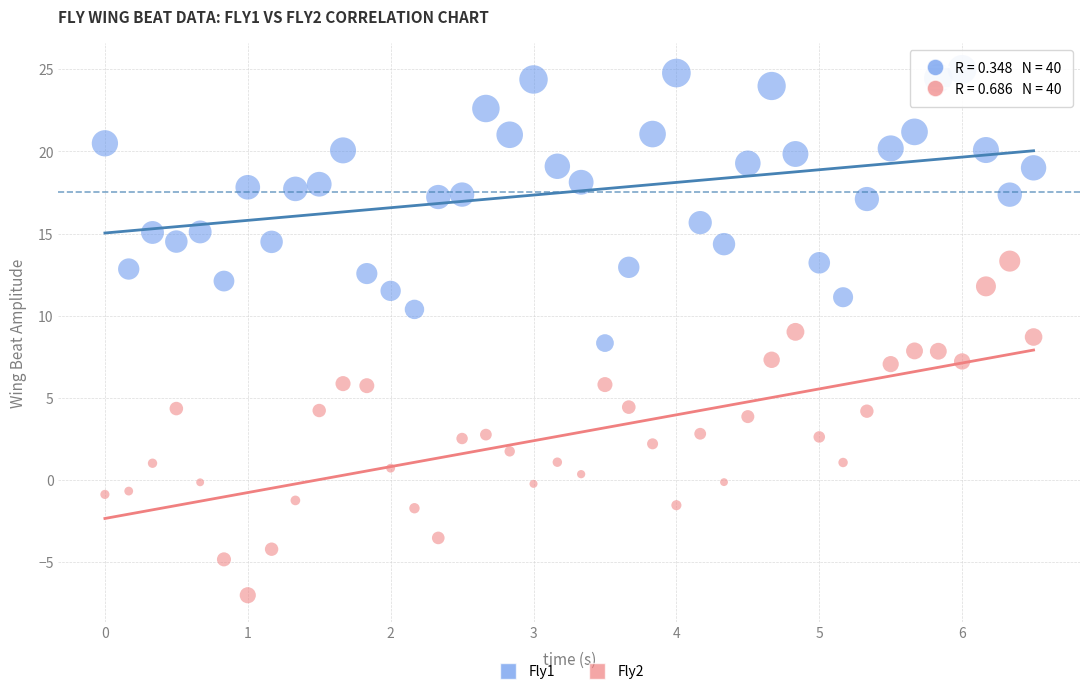

What are all the series names shown in the legend?

Fly1, Fly2